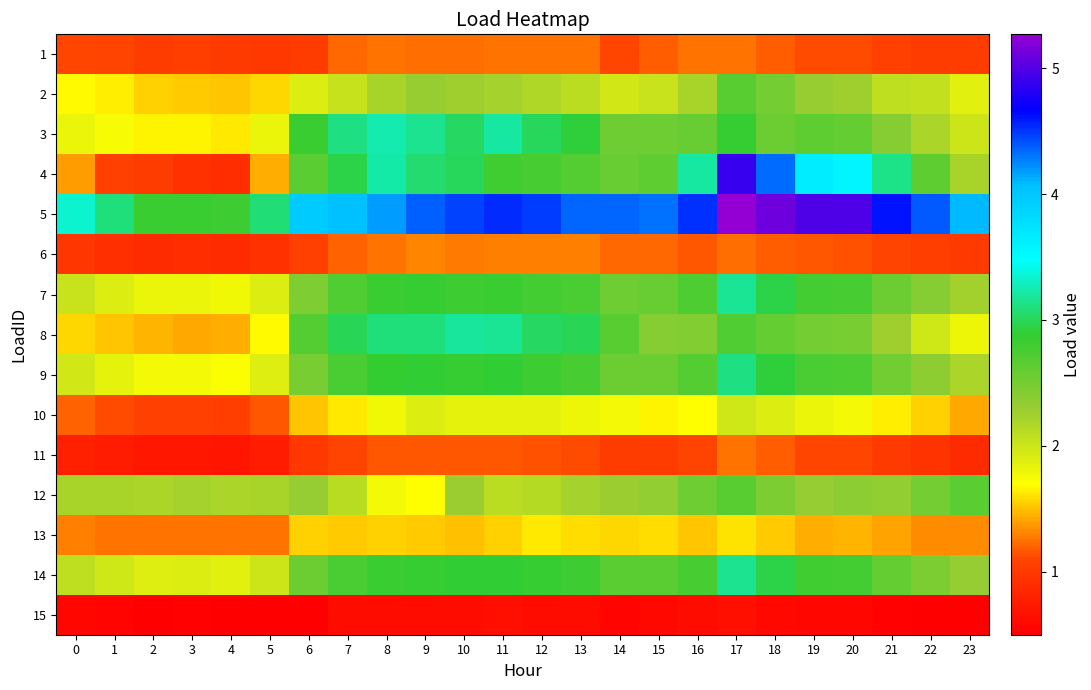

Reading left to right, what are all the values shown in this chart?

1: 0=1.1	1=1.1	2=1.0	3=1.1	4=1.0	5=1.0	6=1.0	7=1.2	8=1.2	9=1.2	10=1.2	11=1.3	12=1.3	13=1.3	14=1.1	15=1.2	16=1.3	17=1.3	18=1.2	19=1.1	20=1.1	21=1.1	22=1.0	23=1.0
2: 0=1.7	1=1.6	2=1.6	3=1.5	4=1.5	5=1.6	6=1.9	7=2.0	8=2.2	9=2.3	10=2.3	11=2.2	12=2.2	13=2.1	14=2.0	15=2.0	16=2.2	17=2.7	18=2.5	19=2.3	20=2.3	21=2.1	22=2.1	23=1.9
3: 0=1.8	1=1.7	2=1.7	3=1.7	4=1.6	5=1.8	6=2.8	7=3.1	8=3.2	9=3.2	10=3.0	11=3.2	12=3.0	13=2.9	14=2.5	15=2.5	16=2.6	17=2.9	18=2.6	19=2.6	20=2.6	21=2.4	22=2.2	23=2.0
4: 0=1.4	1=1.1	2=1.0	3=0.9	4=0.9	5=1.4	6=2.7	7=2.9	8=3.2	9=3.1	10=3.0	11=2.8	12=2.8	13=2.7	14=2.6	15=2.6	16=3.2	17=4.9	18=4.3	19=3.6	20=3.6	21=3.1	22=2.6	23=2.2
5: 0=3.3	1=3.1	2=2.8	3=2.8	4=2.8	5=3.1	6=4.0	7=4.0	8=4.2	9=4.4	10=4.5	11=4.5	12=4.5	13=4.4	14=4.3	15=4.3	16=4.5	17=5.3	18=5.1	19=5.0	20=5.0	21=4.6	22=4.4	23=4.1
6: 0=1.0	1=0.9	2=0.9	3=0.9	4=0.9	5=0.9	6=1.1	7=1.2	8=1.3	9=1.3	10=1.3	11=1.3	12=1.3	13=1.3	14=1.2	15=1.2	16=1.2	17=1.2	18=1.2	19=1.2	20=1.1	21=1.1	22=1.1	23=1.0
7: 0=2.0	1=1.9	2=1.8	3=1.8	4=1.8	5=1.9	6=2.4	7=2.7	8=2.8	9=2.9	10=2.8	11=2.8	12=2.8	13=2.7	14=2.5	15=2.6	16=2.7	17=3.2	18=2.9	19=2.8	20=2.8	21=2.6	22=2.4	23=2.2
8: 0=1.6	1=1.5	2=1.4	3=1.4	4=1.4	5=1.7	6=2.7	7=3.0	8=3.1	9=3.1	10=3.2	11=3.2	12=3.0	13=3.0	14=2.7	15=2.4	16=2.4	17=2.7	18=2.6	19=2.5	20=2.5	21=2.3	22=2.0	23=1.8
9: 0=2.0	1=1.9	2=1.8	3=1.8	4=1.7	5=1.9	6=2.5	7=2.7	8=2.9	9=2.9	10=2.9	11=2.9	12=2.8	13=2.8	14=2.6	15=2.6	16=2.7	17=3.1	18=2.9	19=2.8	20=2.7	21=2.5	22=2.4	23=2.2
10: 0=1.2	1=1.1	2=1.1	3=1.1	4=1.0	5=1.2	6=1.5	7=1.6	8=1.8	9=1.9	10=1.8	11=1.8	12=1.9	13=1.8	14=1.8	15=1.7	16=1.7	17=2.0	18=1.9	19=1.8	20=1.8	21=1.6	22=1.6	23=1.4
11: 0=0.8	1=0.7	2=0.7	3=0.7	4=0.7	5=0.8	6=1.0	7=1.1	8=1.2	9=1.2	10=1.2	11=1.2	12=1.1	13=1.1	14=1.0	15=1.0	16=1.1	17=1.3	18=1.2	19=1.1	20=1.1	21=1.0	22=1.0	23=0.9
12: 0=2.2	1=2.2	2=2.2	3=2.2	4=2.2	5=2.2	6=2.3	7=2.1	8=1.8	9=1.7	10=2.3	11=2.1	12=2.1	13=2.2	14=2.3	15=2.3	16=2.5	17=2.7	18=2.5	19=2.3	20=2.4	21=2.3	22=2.5	23=2.6
13: 0=1.3	1=1.2	2=1.2	3=1.3	4=1.2	5=1.3	6=1.6	7=1.5	8=1.6	9=1.5	10=1.5	11=1.6	12=1.6	13=1.6	14=1.6	15=1.6	16=1.5	17=1.6	18=1.5	19=1.4	20=1.5	21=1.4	22=1.3	23=1.3
14: 0=2.1	1=2.0	2=1.9	3=1.9	4=1.9	5=2.0	6=2.6	7=2.8	8=2.8	9=2.9	10=2.9	11=2.9	12=2.9	13=2.8	14=2.7	15=2.7	16=2.8	17=3.2	18=3.0	19=2.8	20=2.8	21=2.6	22=2.5	23=2.3
15: 0=0.6	1=0.5	2=0.5	3=0.5	4=0.5	5=0.5	6=0.5	7=0.6	8=0.6	9=0.6	10=0.6	11=0.6	12=0.6	13=0.6	14=0.5	15=0.6	16=0.6	17=0.6	18=0.6	19=0.6	20=0.6	21=0.5	22=0.5	23=0.5